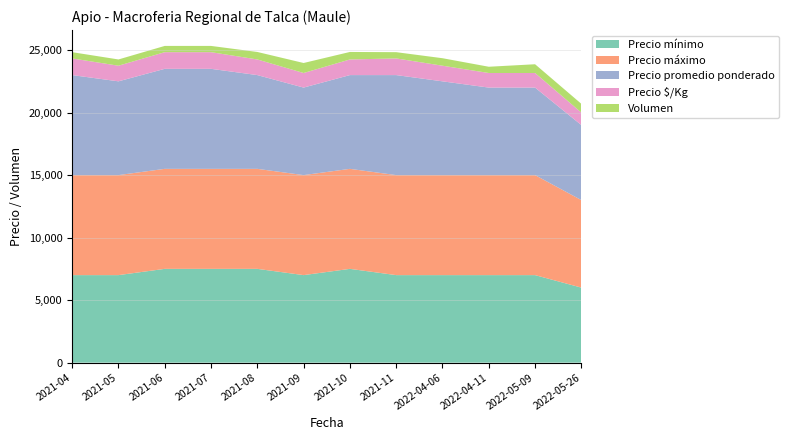

Reading left to right, what are all the values shown in this chart?

Precio mínimo: 2021-04=7000	2021-05=7000	2021-06=7500	2021-07=7500	2021-08=7500	2021-09=7000	2021-10=7500	2021-11=7000	2022-04-06=7000	2022-04-11=7000	2022-05-09=7000	2022-05-26=6000
Precio máximo: 2021-04=8000	2021-05=8000	2021-06=8000	2021-07=8000	2021-08=8000	2021-09=8000	2021-10=8000	2021-11=8000	2022-04-06=8000	2022-04-11=8000	2022-05-09=8000	2022-05-26=7000
Precio promedio ponderado: 2021-04=8000	2021-05=7500	2021-06=8000	2021-07=8000	2021-08=7500	2021-09=7000	2021-10=7500	2021-11=8000	2022-04-06=7500	2022-04-11=7000	2022-05-09=7000	2022-05-26=6000
Precio $/Kg: 2021-04=1333	2021-05=1250	2021-06=1333	2021-07=1333	2021-08=1250	2021-09=1167	2021-10=1250	2021-11=1333	2022-04-06=1250	2022-04-11=1167	2022-05-09=1167	2022-05-26=1000
Volumen: 2021-04=500	2021-05=500	2021-06=500	2021-07=500	2021-08=600	2021-09=800	2021-10=600	2021-11=500	2022-04-06=600	2022-04-11=500	2022-05-09=700	2022-05-26=700